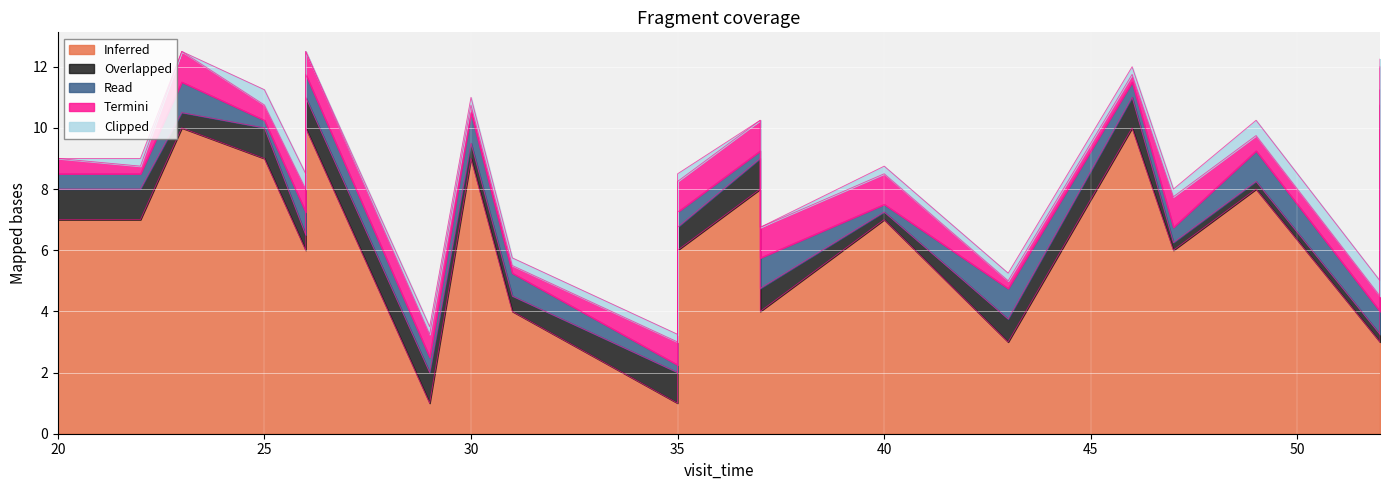

The Clipped series shows 0.2 at 52. True or false?

True